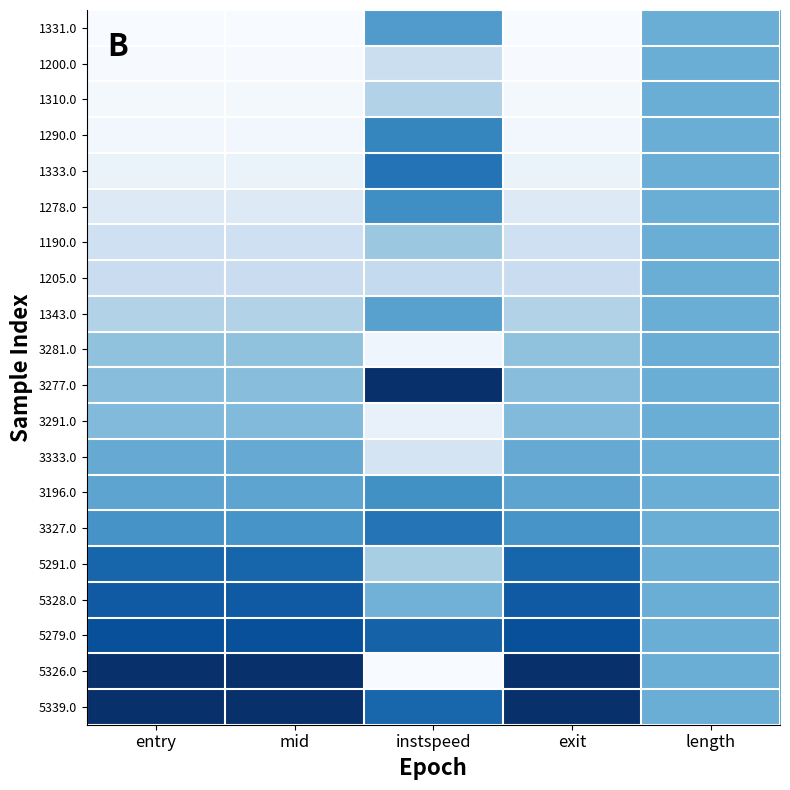

Between instspeed and mid, which is larger?

instspeed